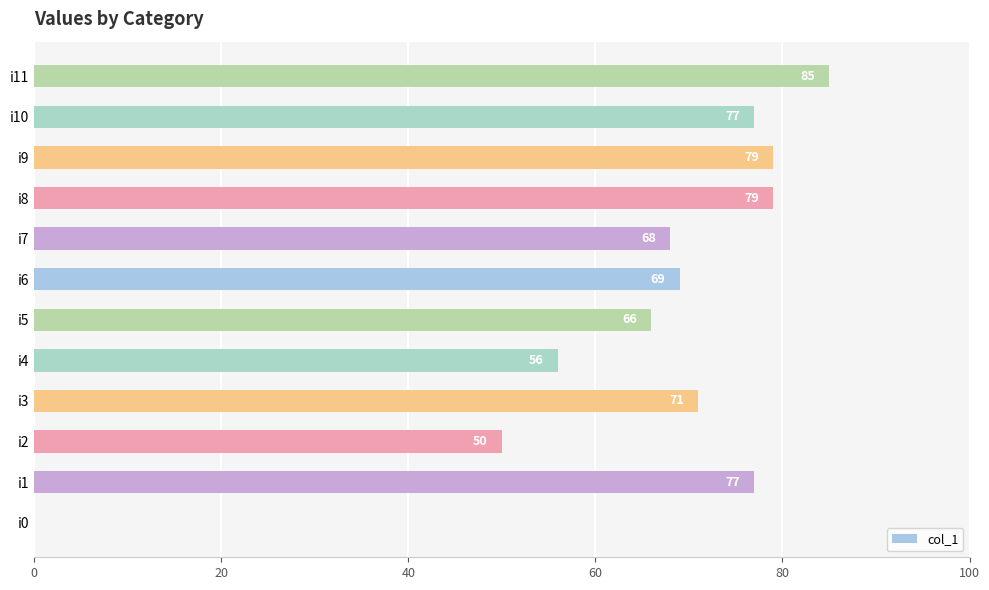

Does the chart contain stacked bars?

No